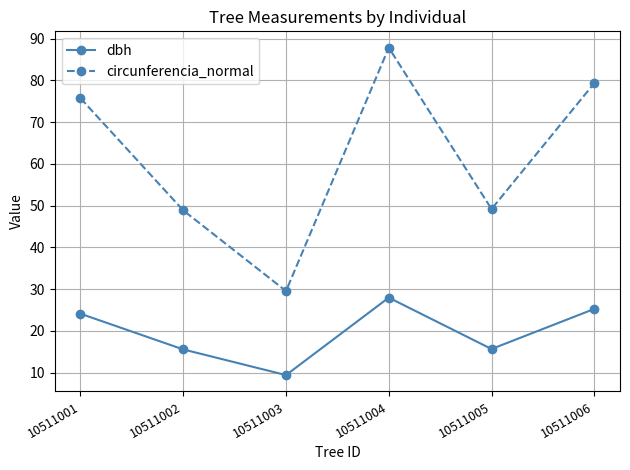

What is the spread (max minus min) of values at 10511003?

20.1